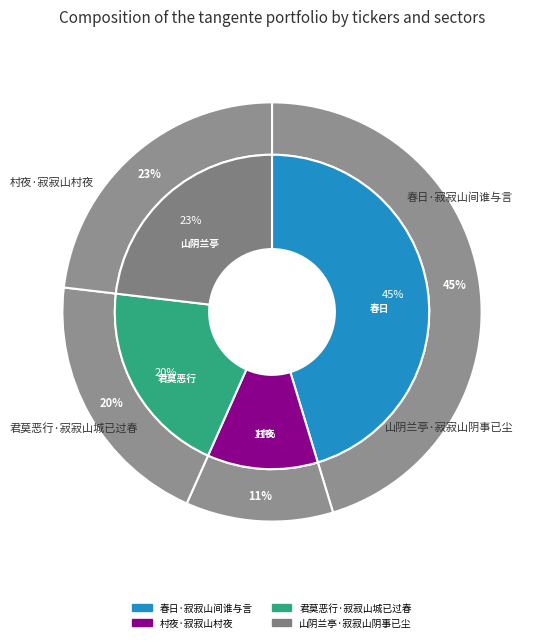

Does any single category account for the majority?

No